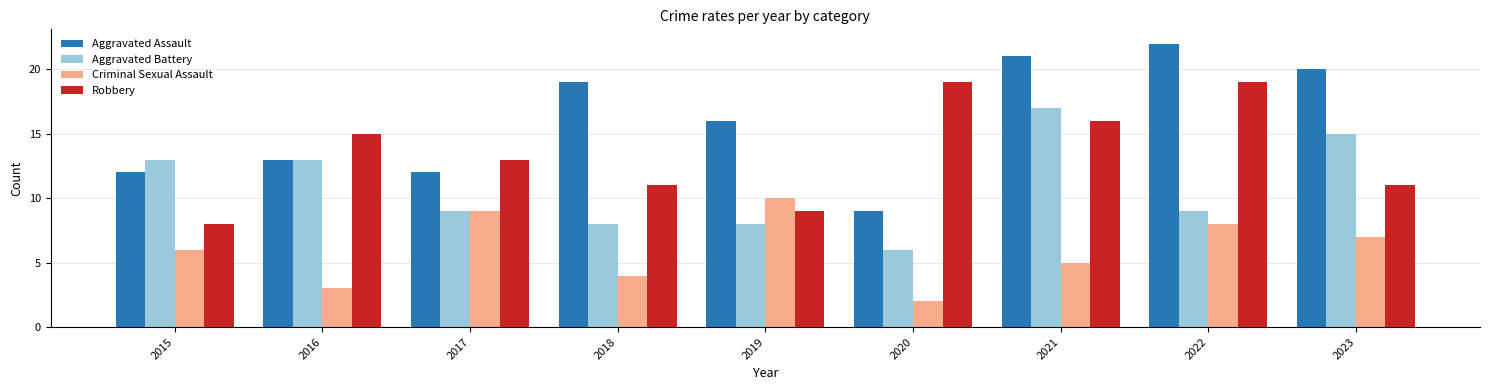

What is the difference between the maximum and minimum values in the Robbery series?

11